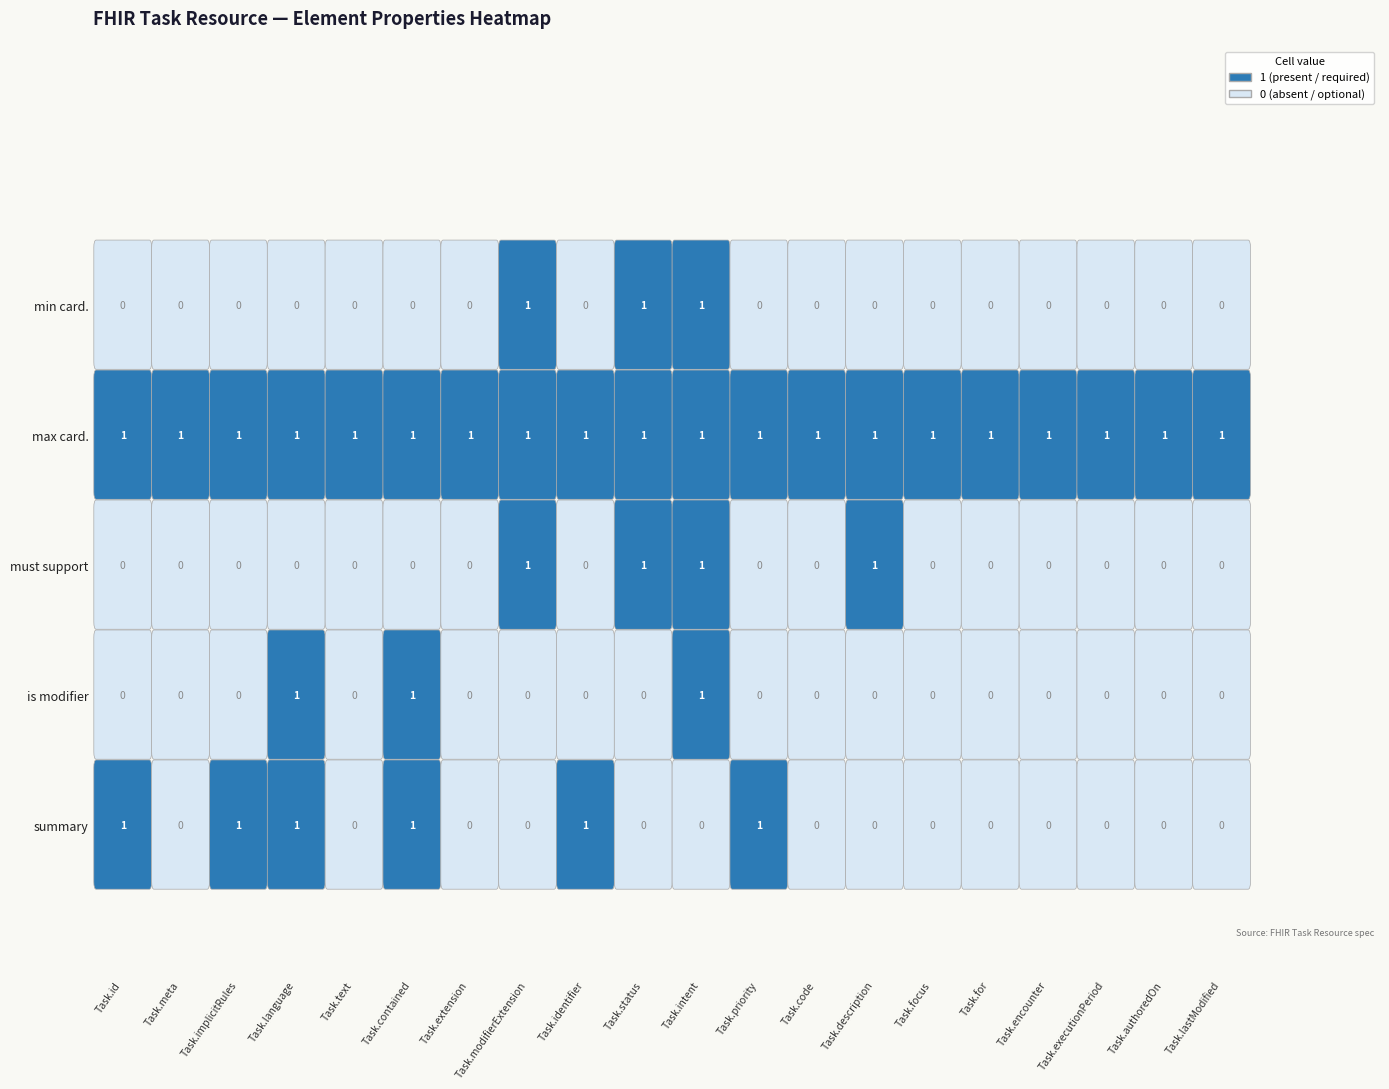

How many data points in is_modifier are above 0?

3